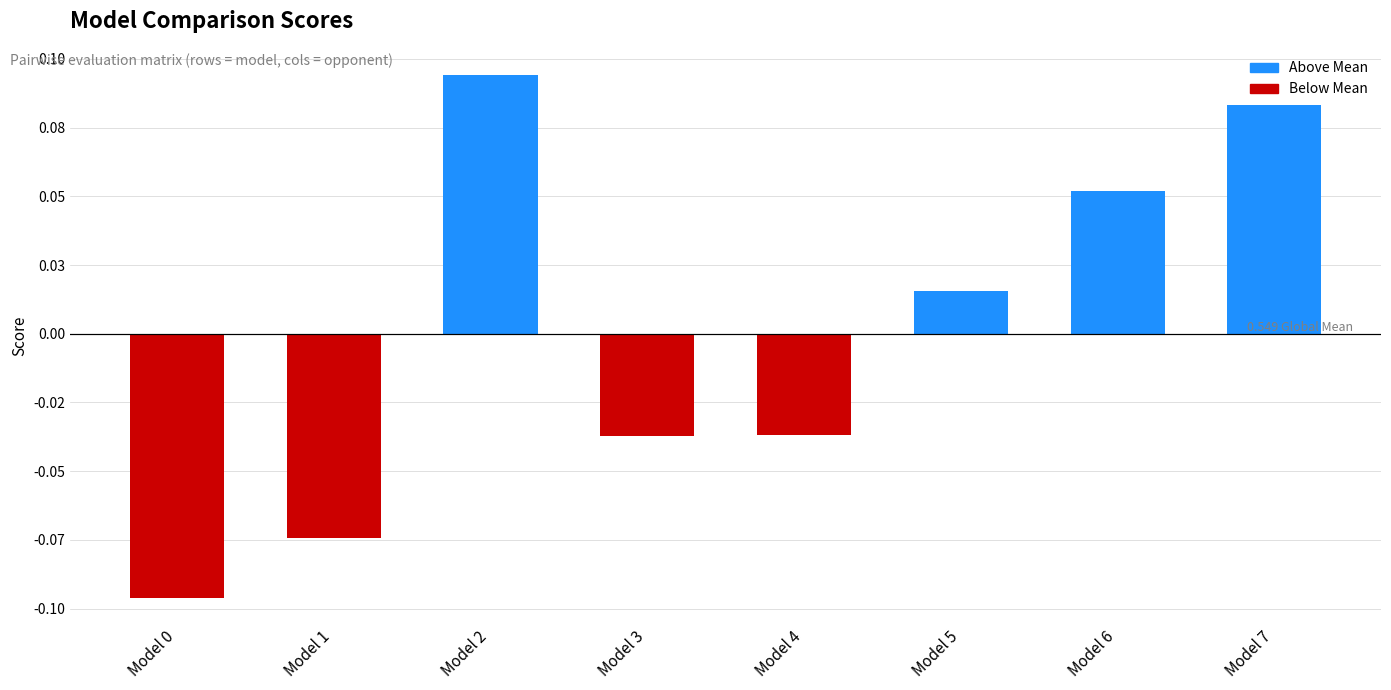

What is the value of the 2nd bar from the left?

-0.1